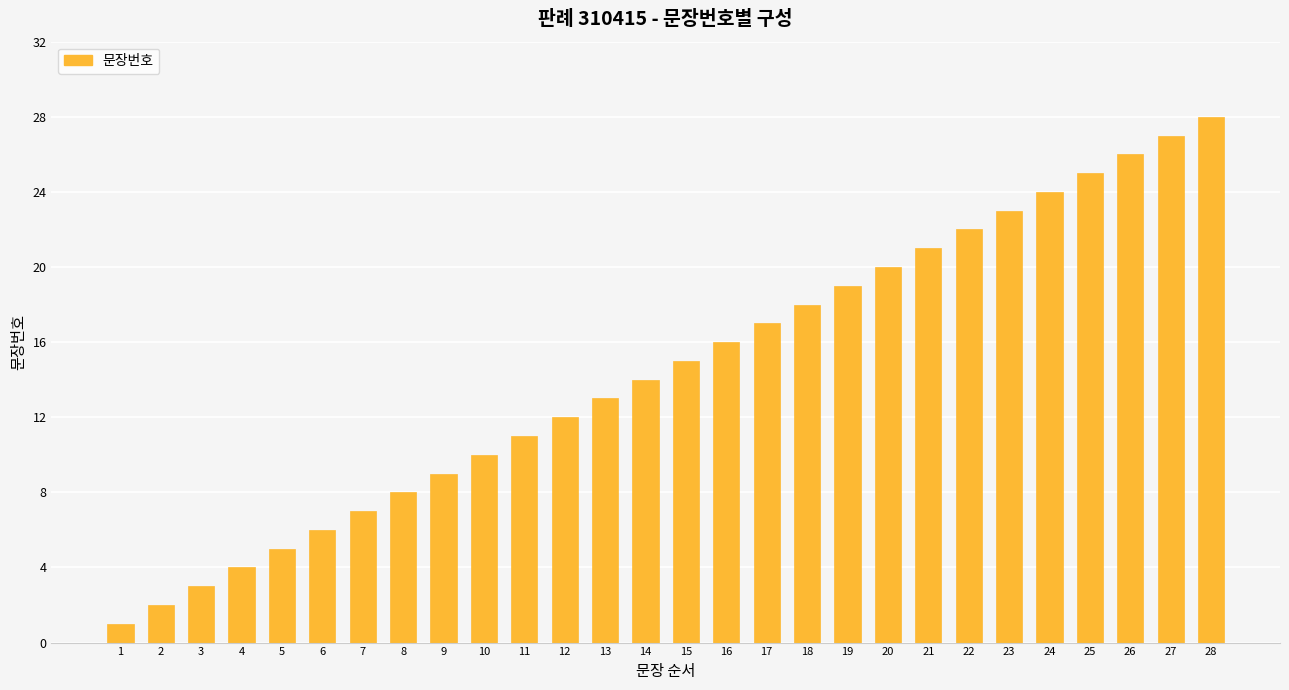

Reading left to right, what are all the values shown in this chart?

1	2	3	4	5	6	7	8	9	10	11	12	13	14	15	16	17	18	19	20	21	22	23	24	25	26	27	28